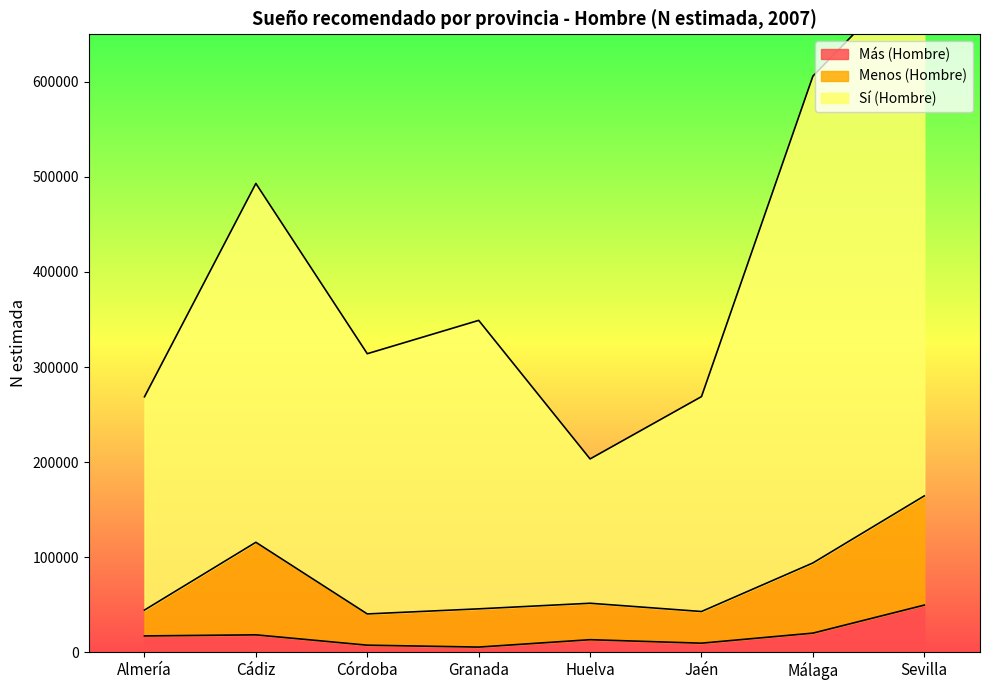

True or false: Menos (Hombre N estimada) has more than 2 interior local peaks.

False